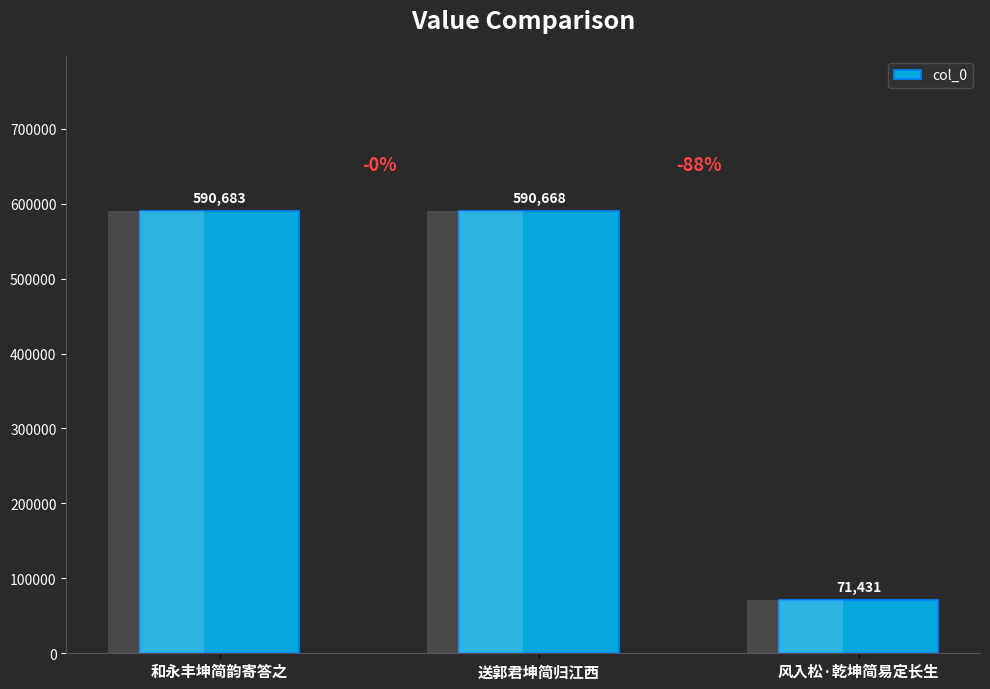

What is the value of the 1st bar from the left?

590683